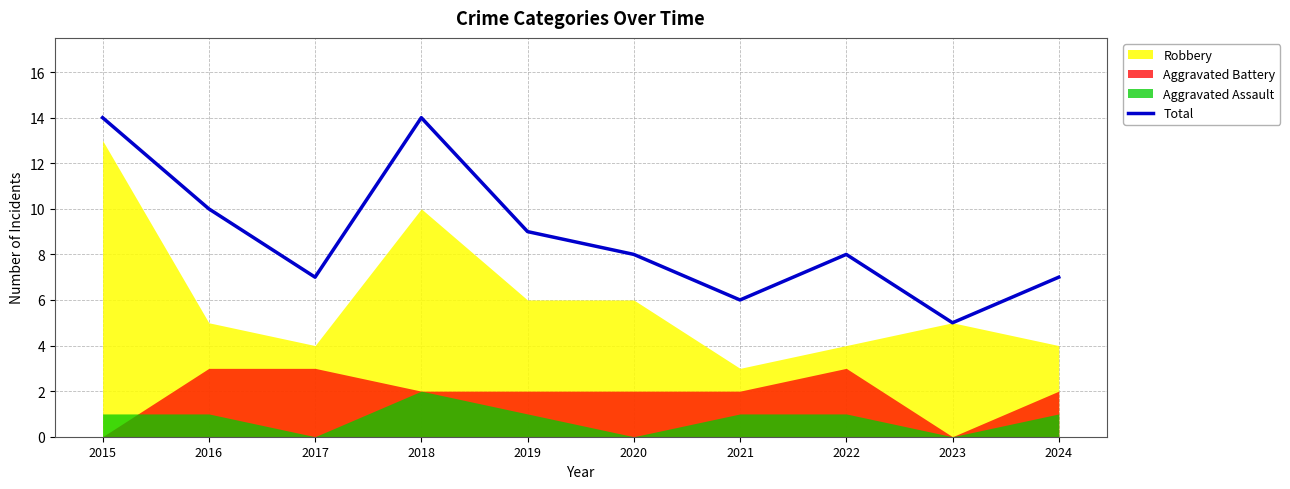

The value at 2024 is 5. True or false?

False